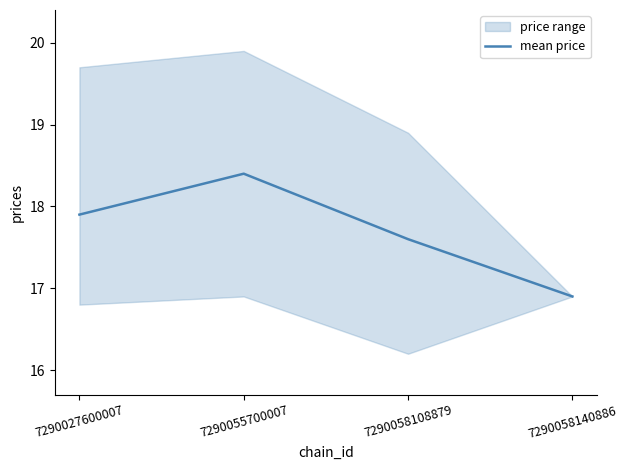

How many points are higher than both their immediate neighbors (excluding endpoints)?

1